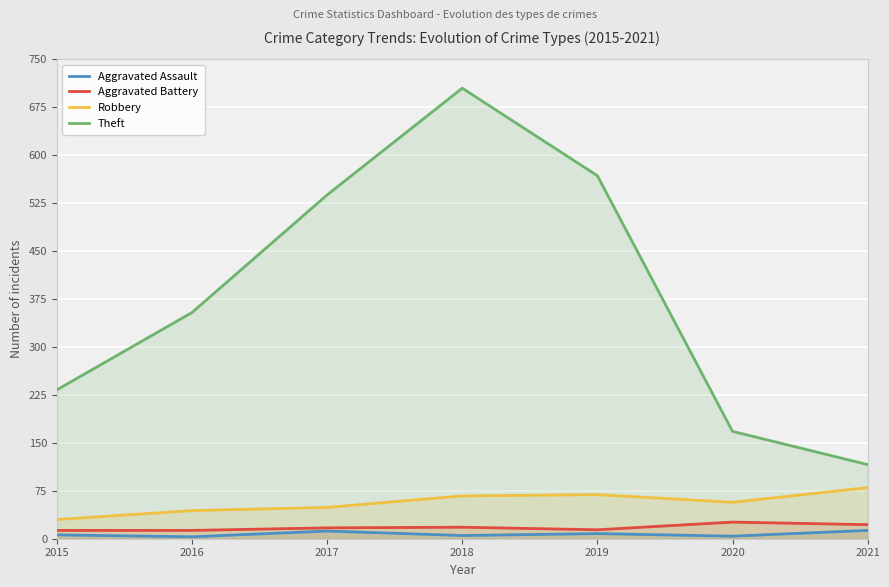

How many lines are shown in the chart?

4